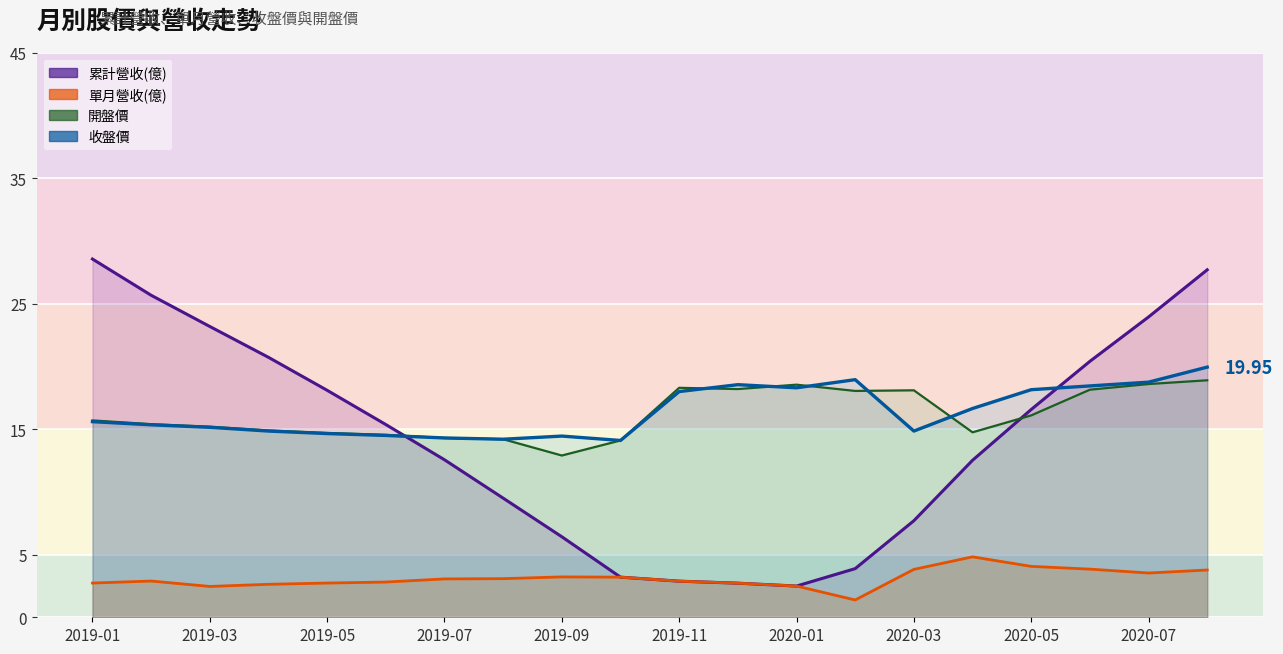

Is the value of 累計營收(億) at 2020-05 greater than the value of 開盤價 at 2019-12?

No